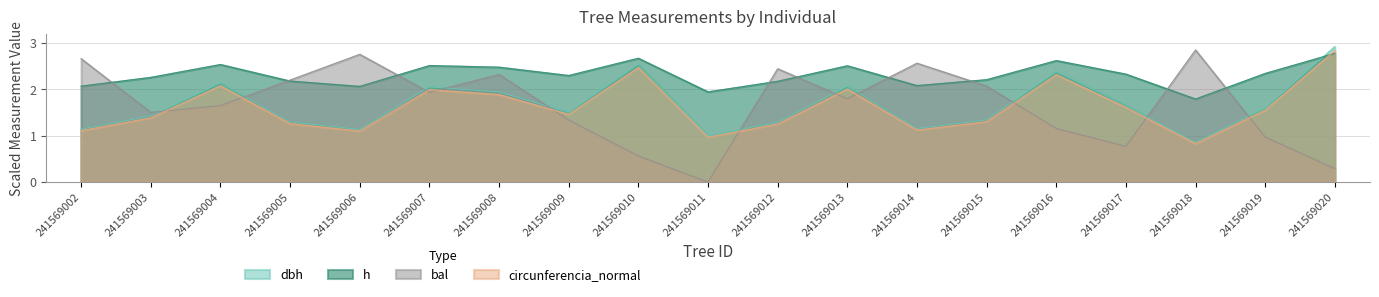

True or false: dbh and circunferencia_normal cross at least once.

False